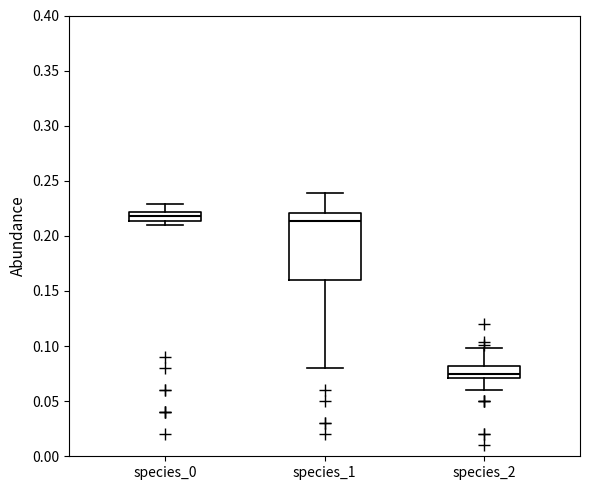

Which box is the tallest, from its lower edge to its upper edge?

species_1